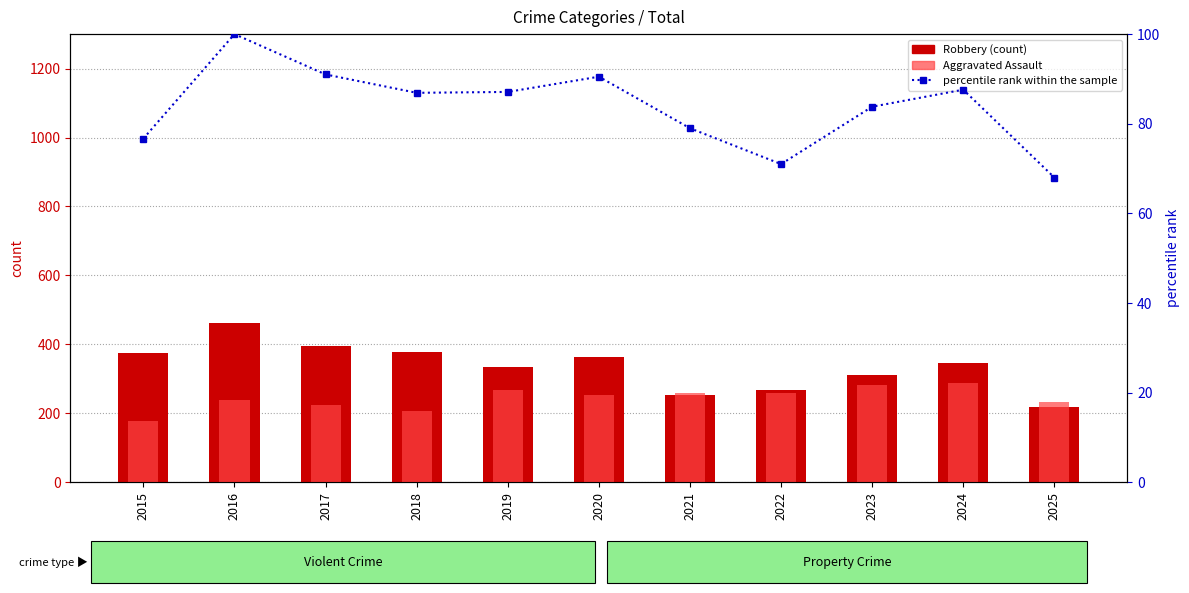

At which category is the sum across all series the highest?

2016